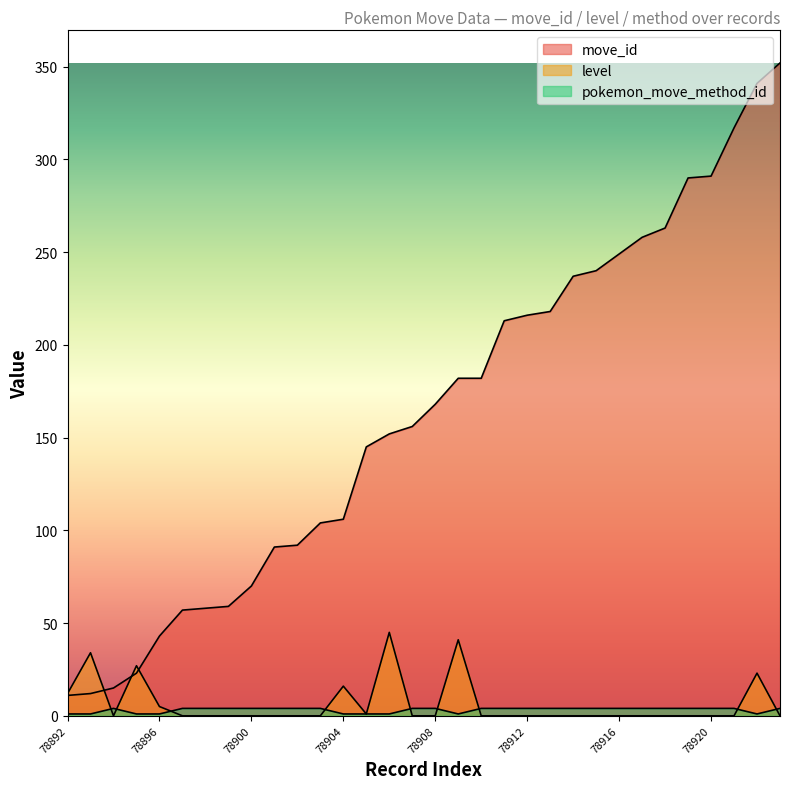

Is it true that move_id equals 291 at 78920?

True